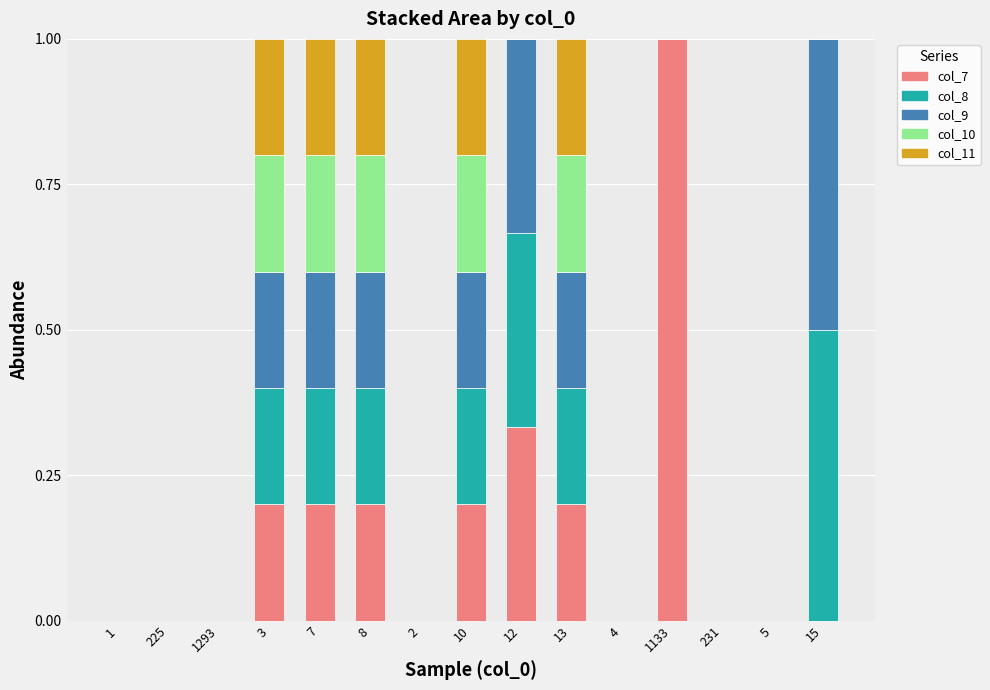

What is the maximum value for col_7?

1.0